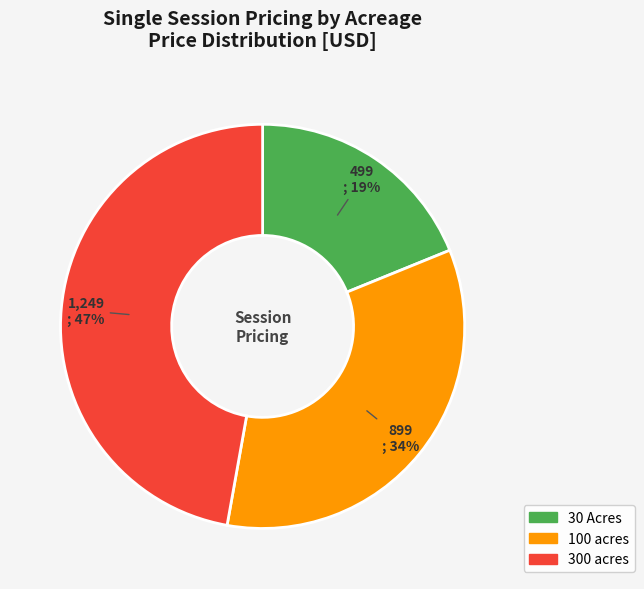

How many slices are in this pie chart?

3